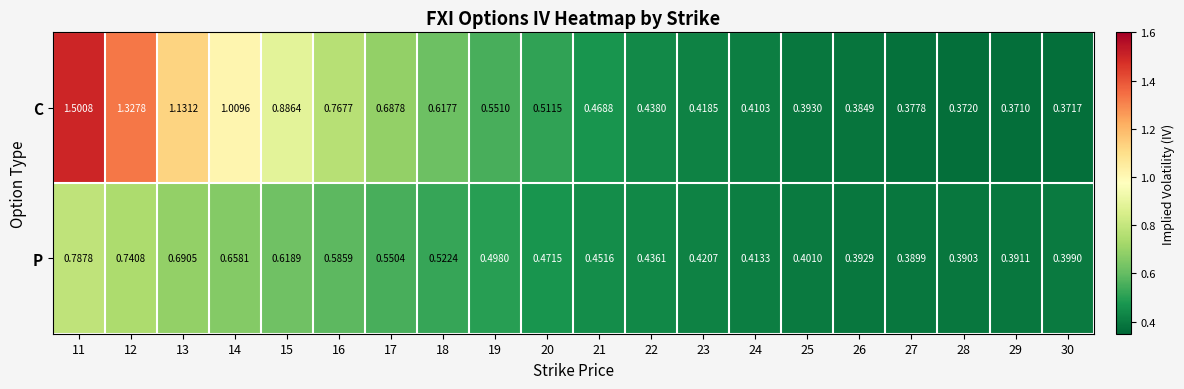

Which series has the widest spread of values?

C